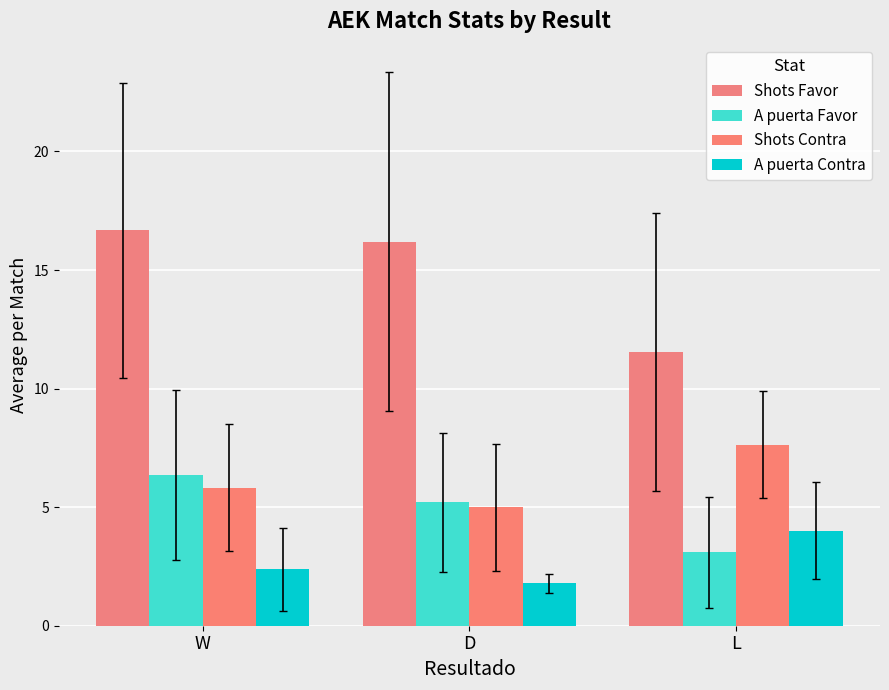

Rank the series at D from lowest to highest value.

A puerta Contra, Shots Contra, A puerta Favor, Shots Favor